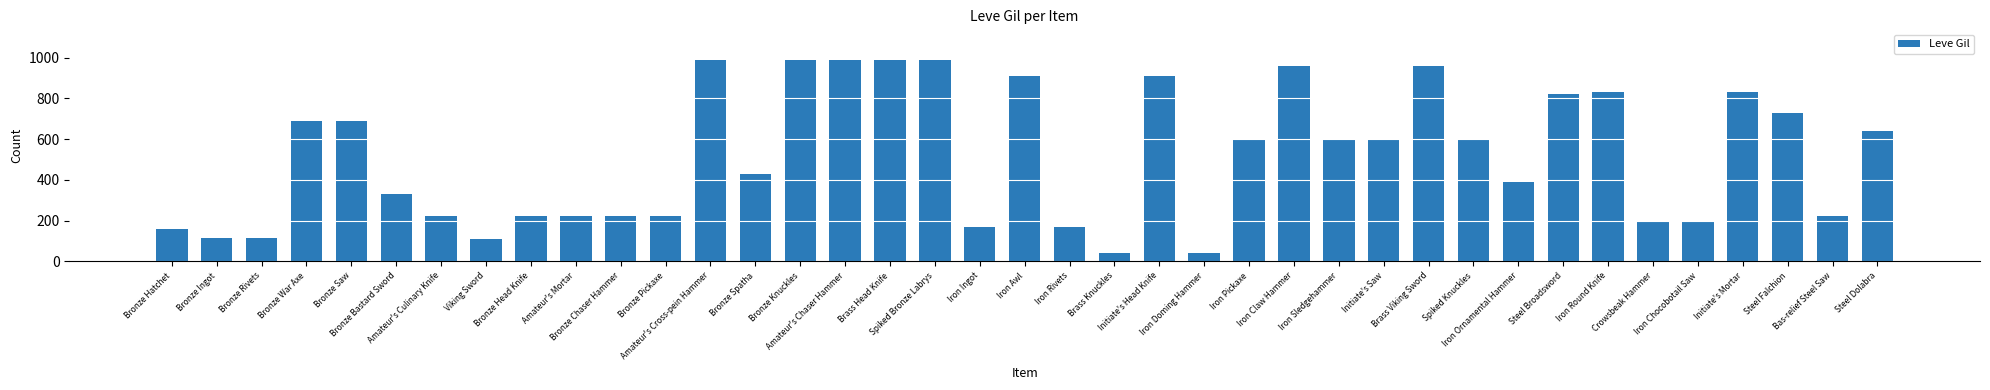

The value at Steel Dolabra is 640. True or false?

True